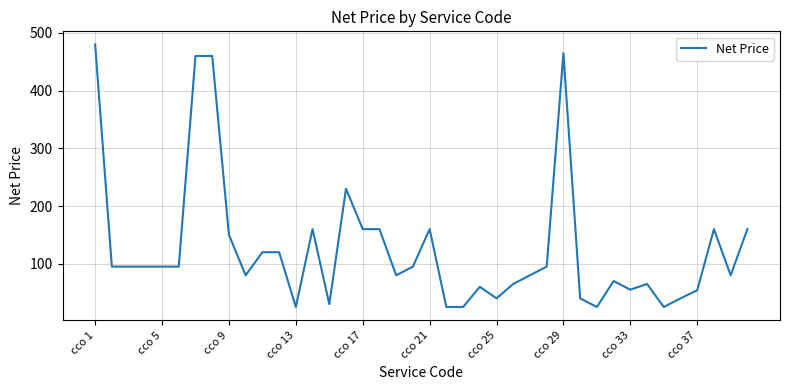

What is the maximum value shown in the chart?

480